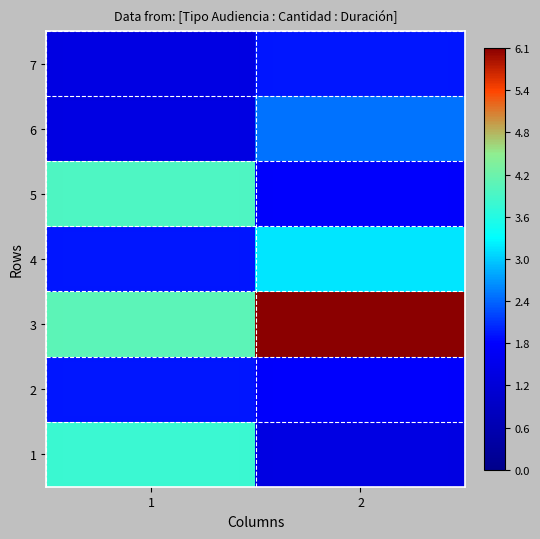

Which has a higher value, 1 or 2?

1